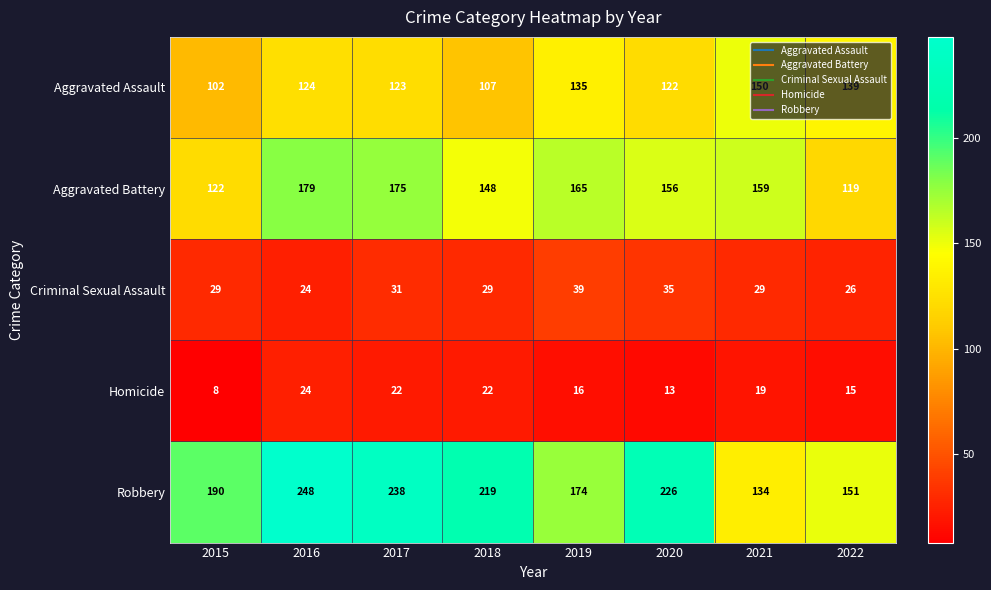

Which label corresponds to the largest value in the chart?

2016